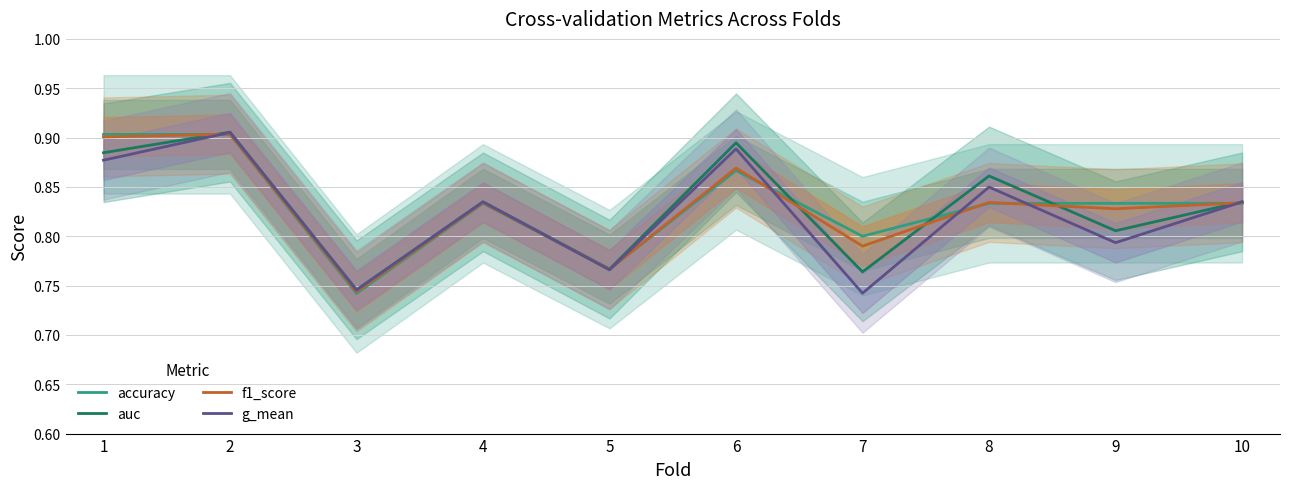

How many interior local valleys does the g_mean series have?

4